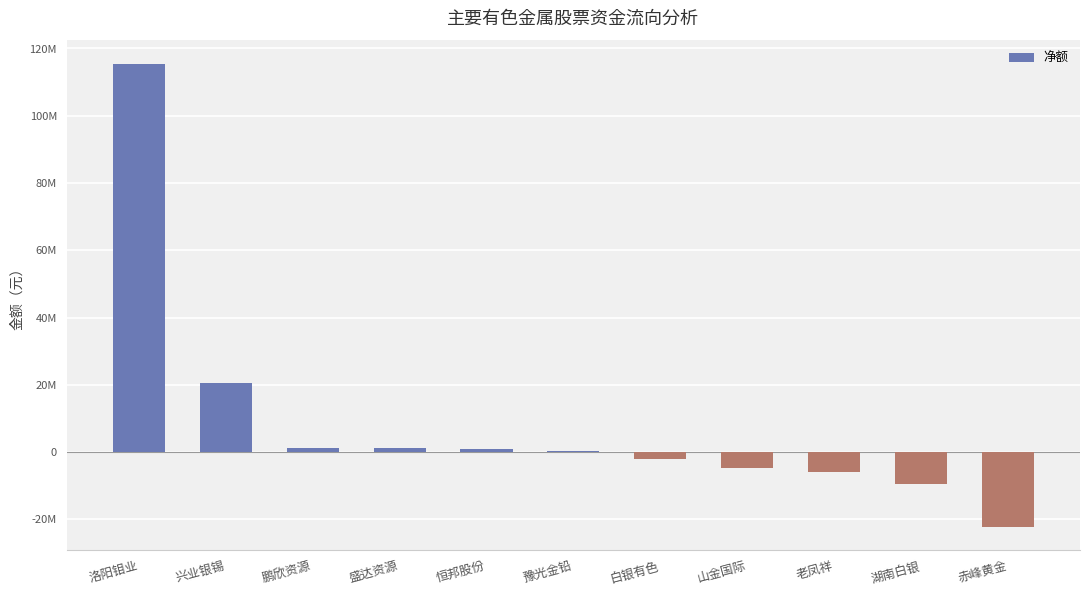

Are the bars horizontal?

No